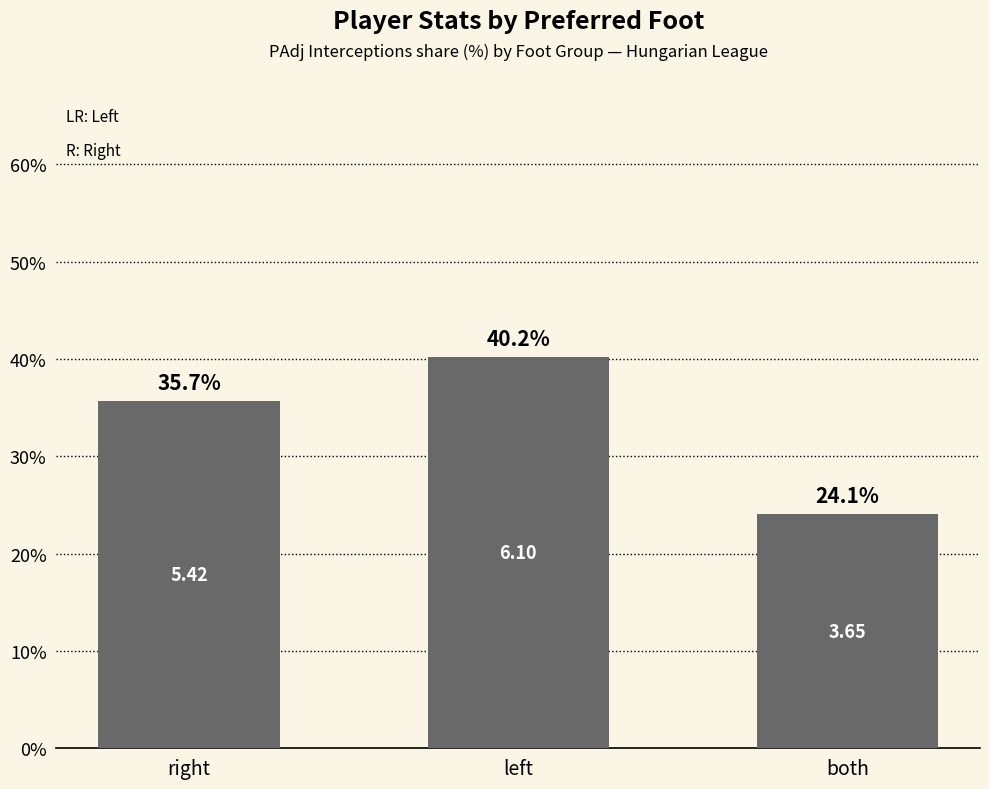

Reading left to right, list all the values displayed in this chart.

right=35.7	left=40.2	both=24.1